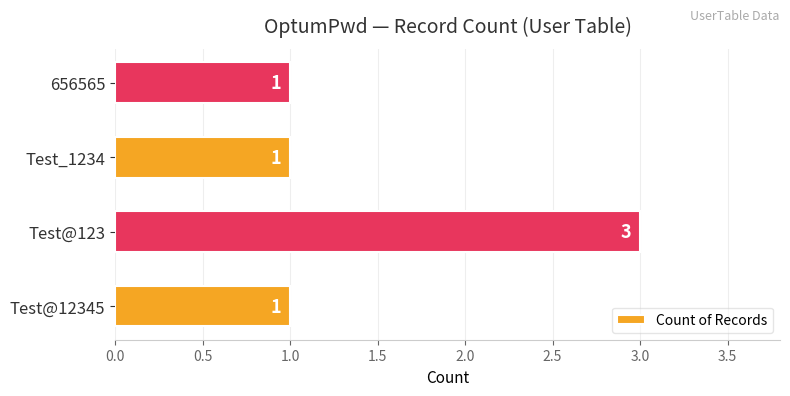

The value at Test_1234 is 1. True or false?

True